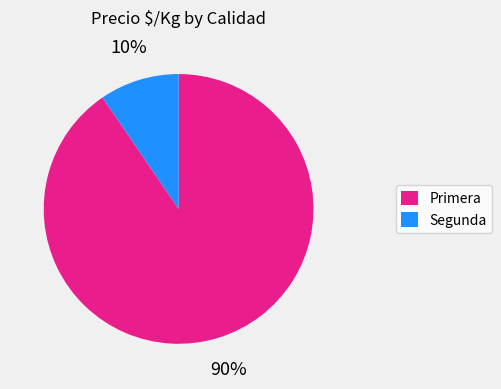

Rank the categories by value from lowest to highest.

Segunda, Primera